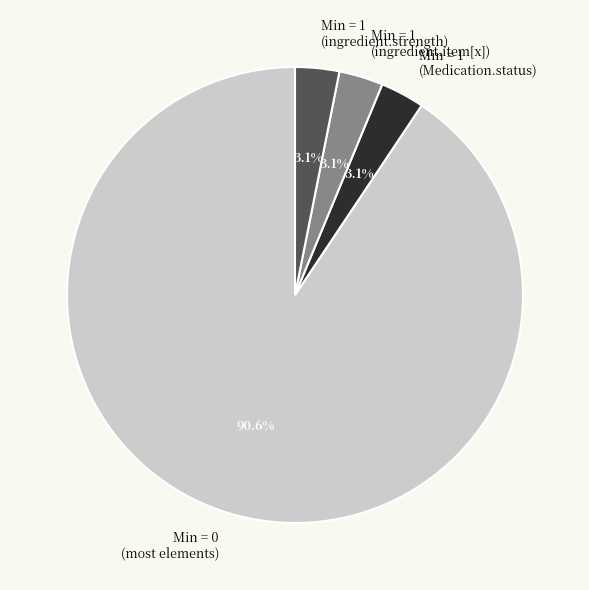

Count the number of slices in the pie.

4